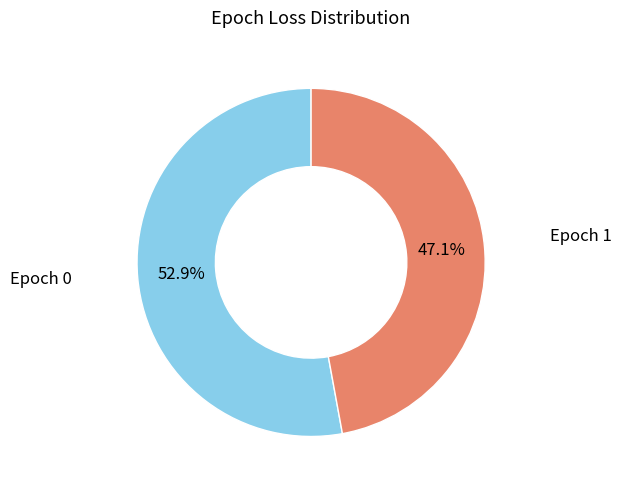

To the nearest percent, what is the difference between the largest and smallest slice percentages?

6%